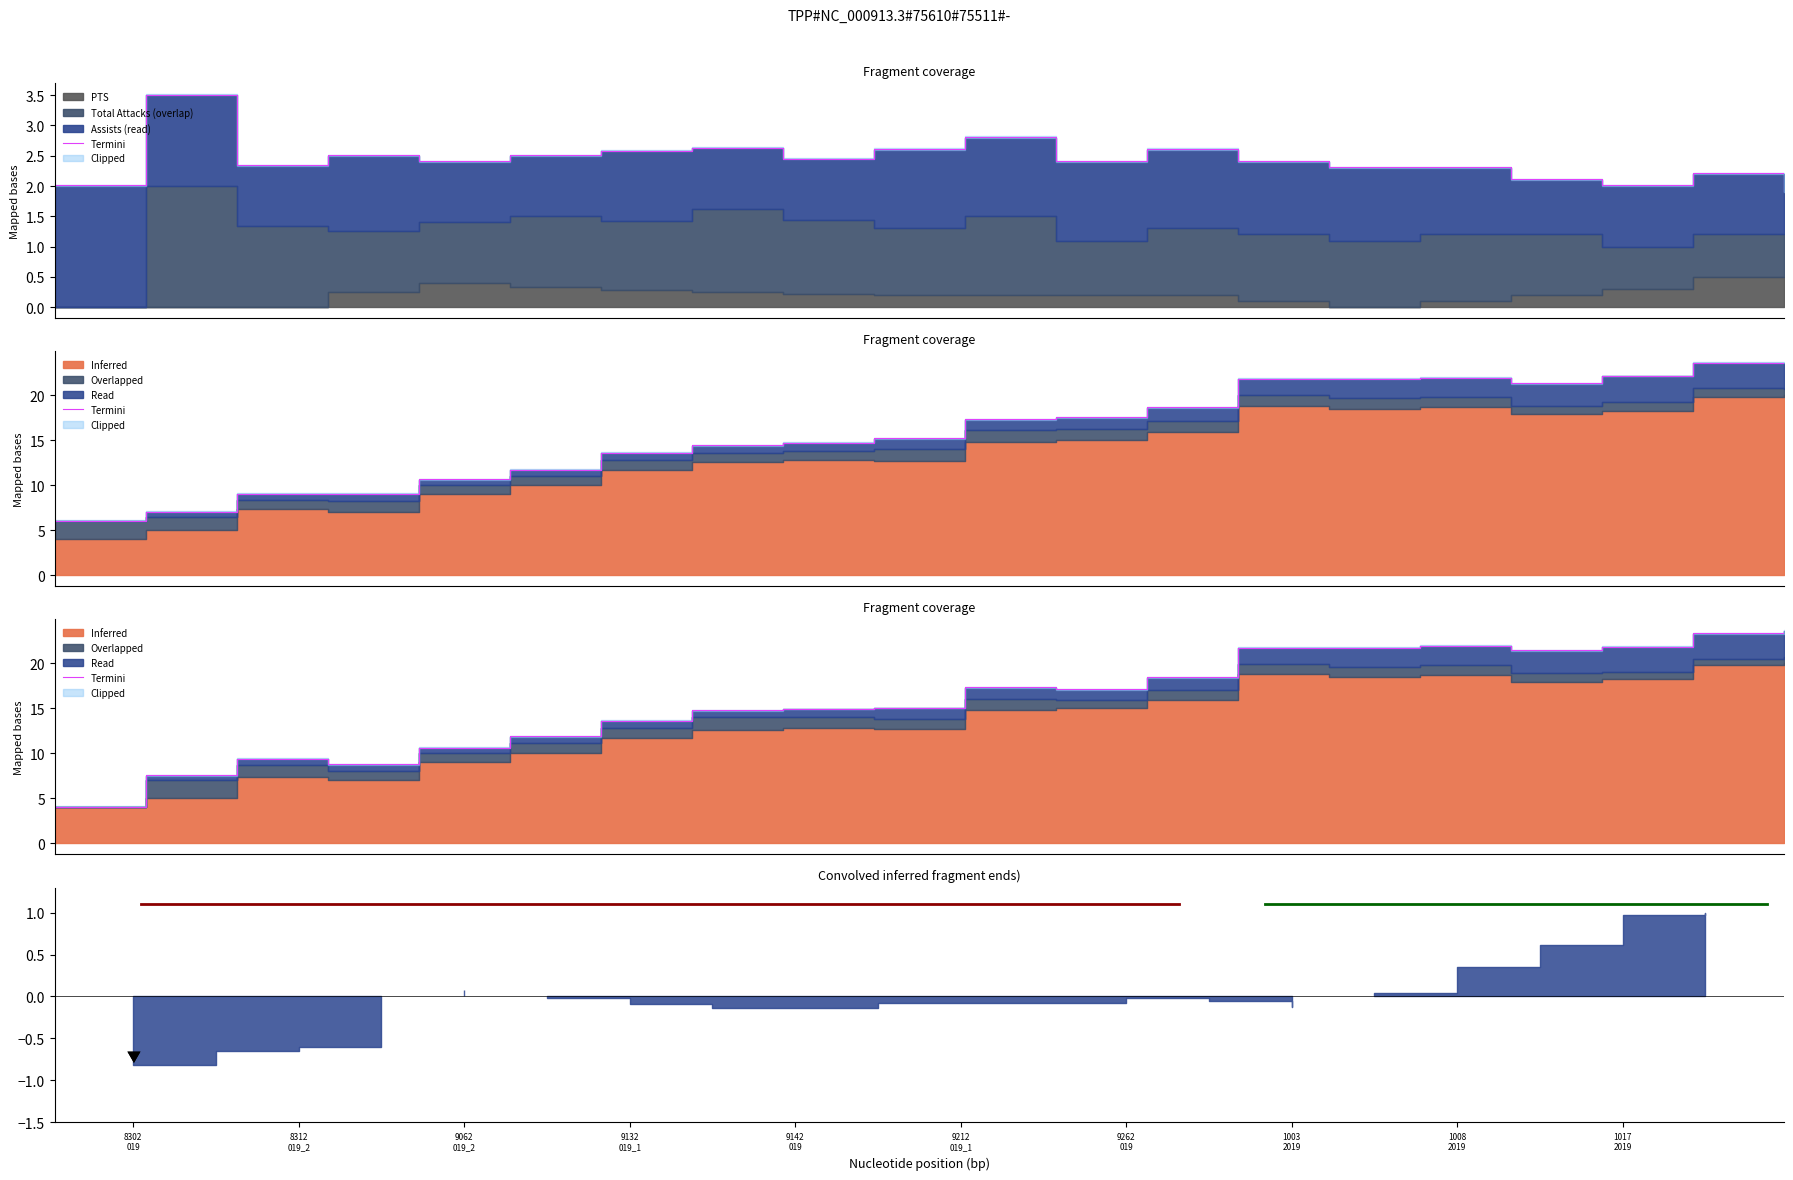

Does the chart display data point markers on the line(s)?

No